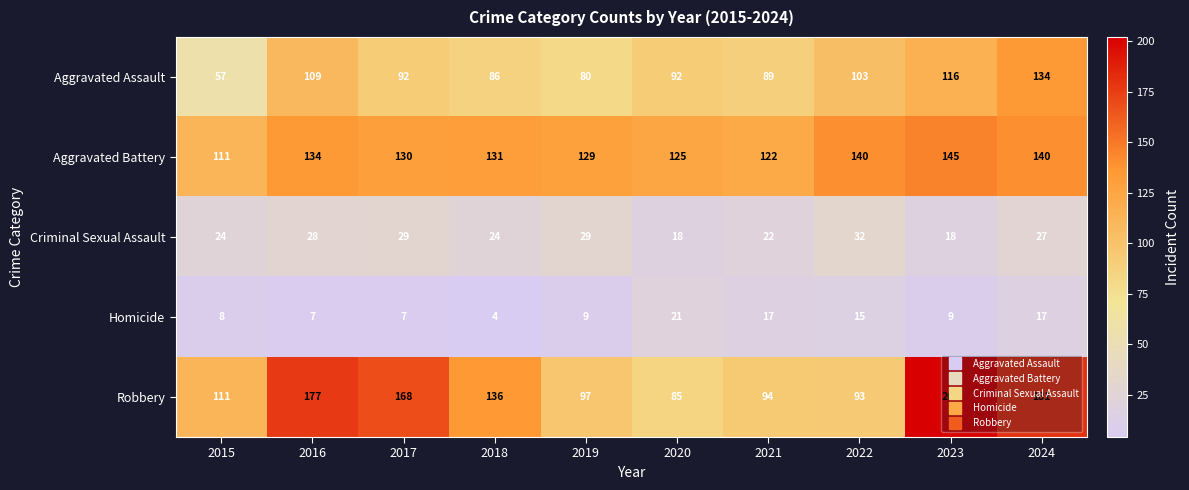

What is the sum of the Aggravated Assault values at 2024 and 2021?

223